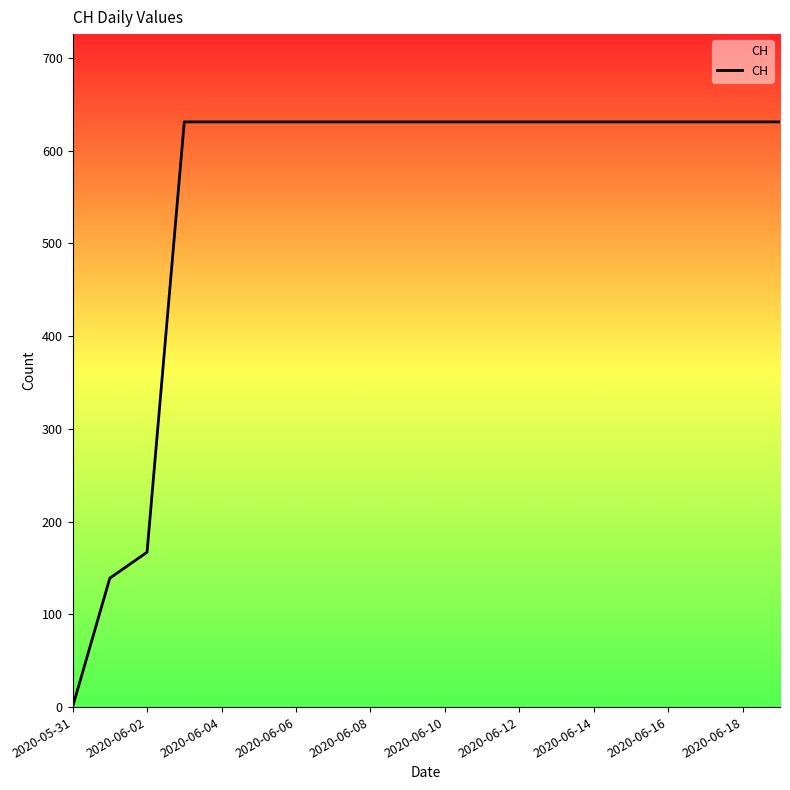

What is the greatest value displayed?

631